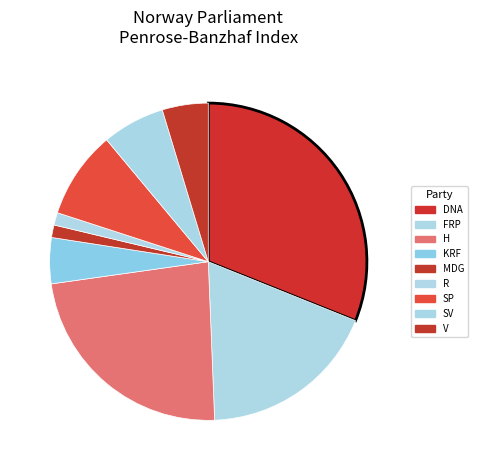

Is it true that MDG is 11% of the pie?

False